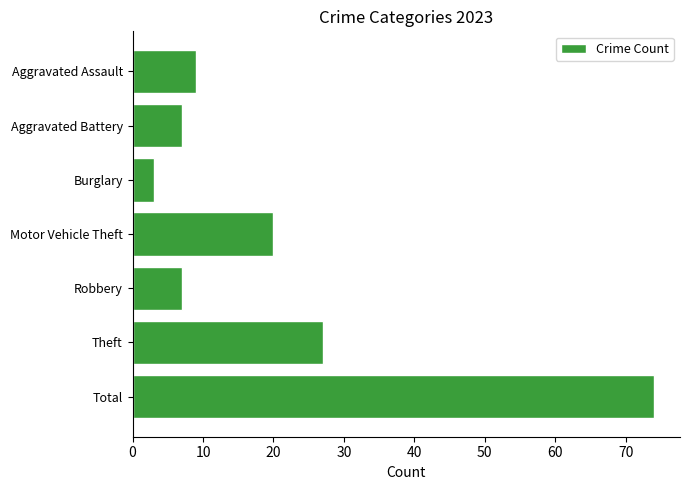

What position from the top is Aggravated Battery?

2